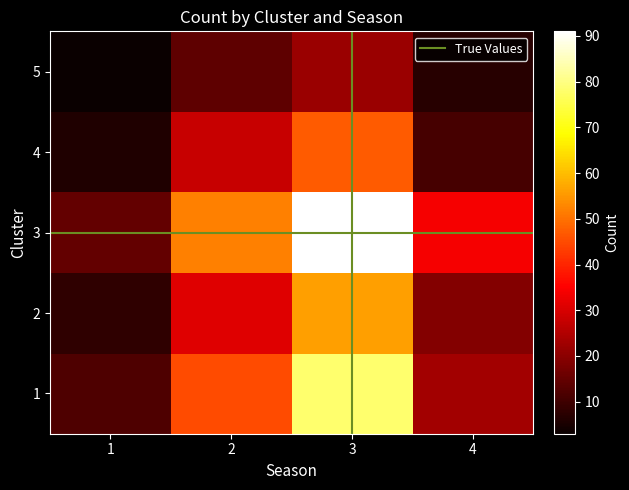

Which category has the lowest value in the 4 series?

1